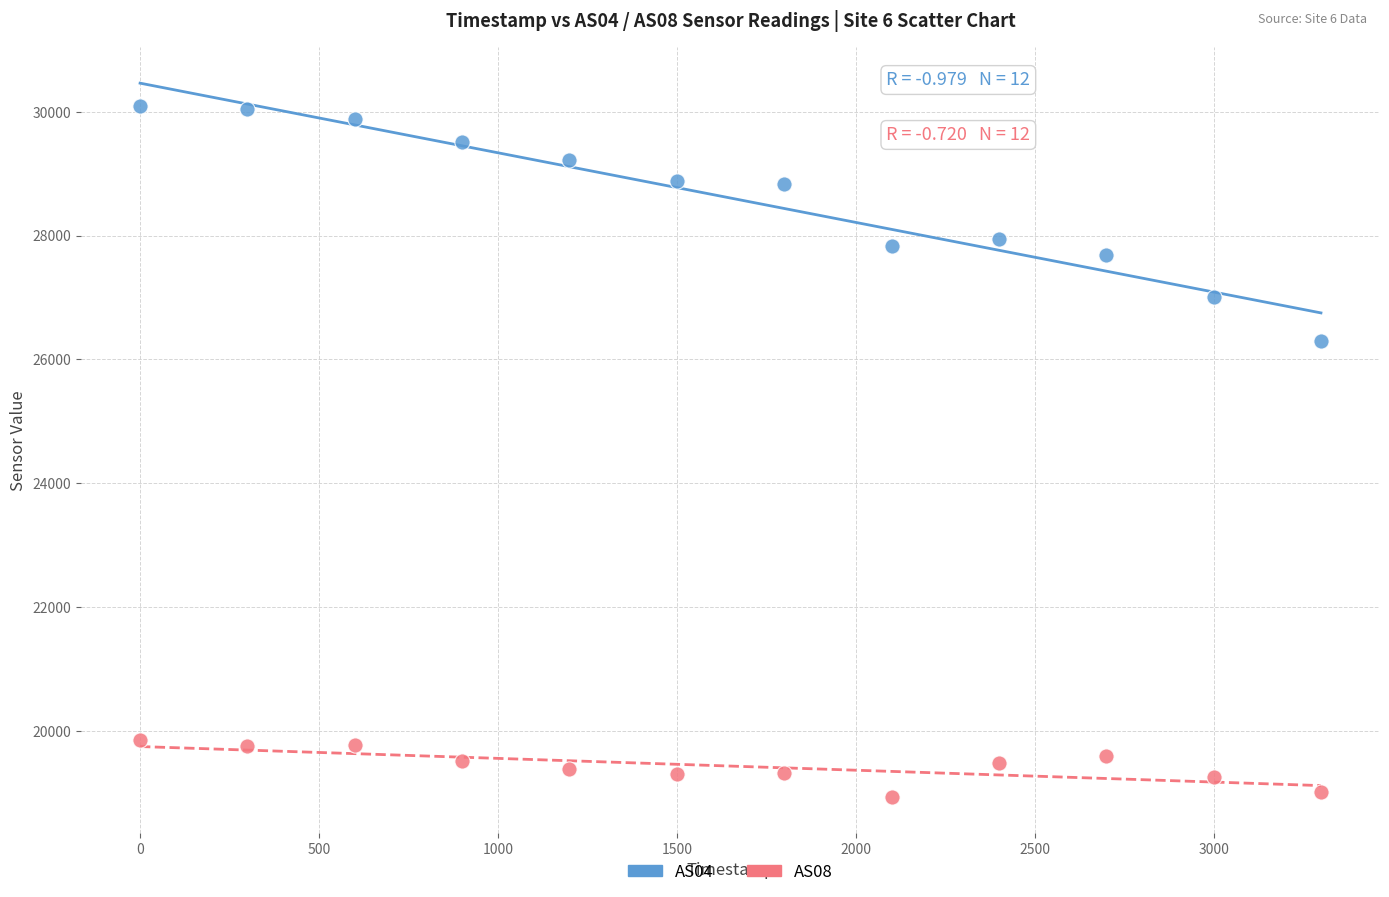

Which series reaches the minimum Y coordinate?

AS08